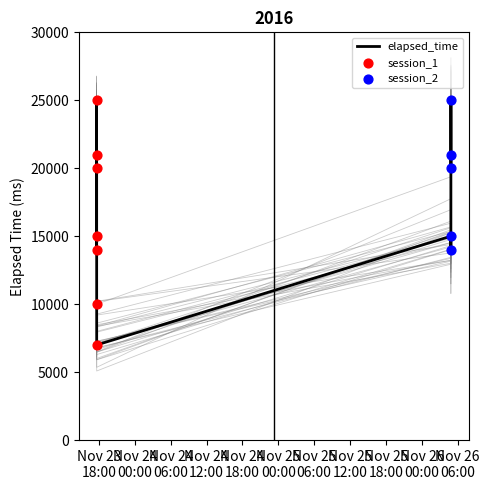

Between Nov 24
06:00 and Nov 24
00:00, which is larger?

Nov 24
06:00